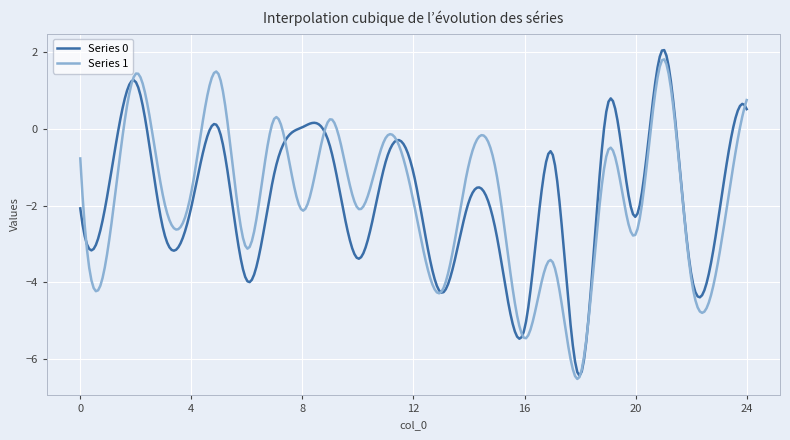

What is the maximum value for Series 1?

1.8